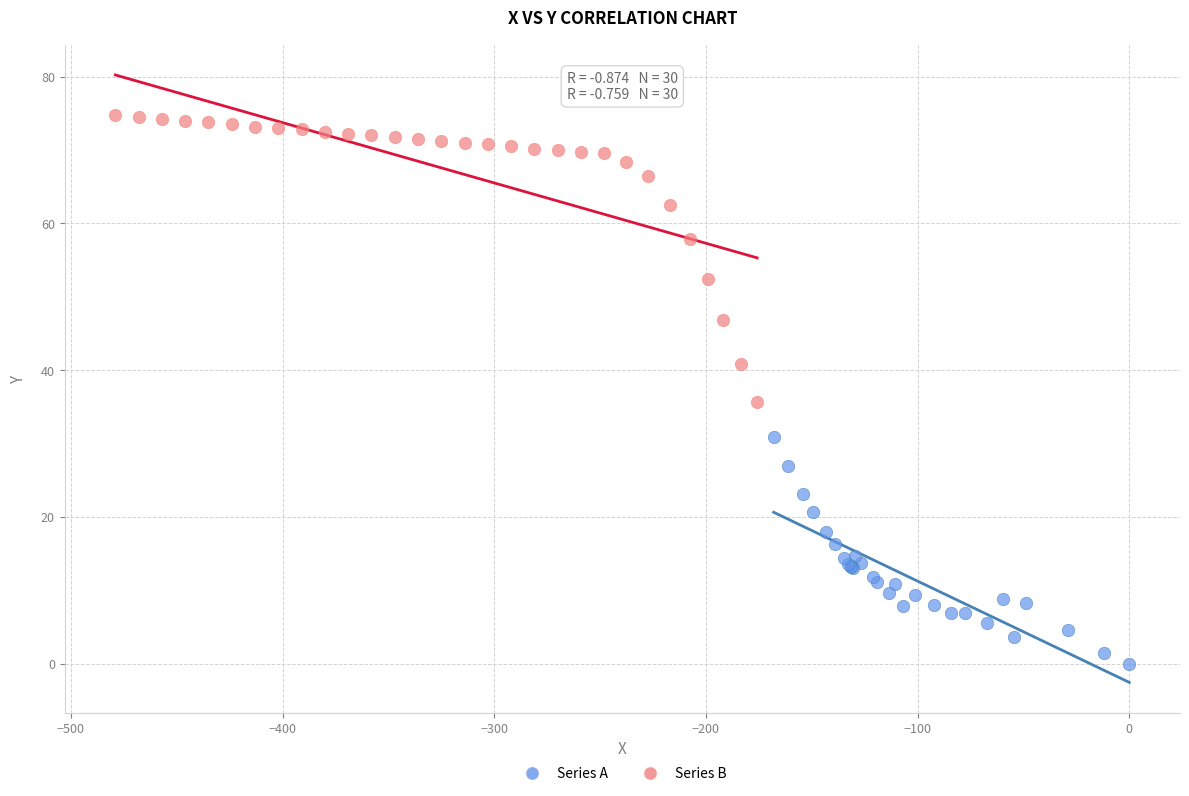

Which series contains the highest Y value?

Series B